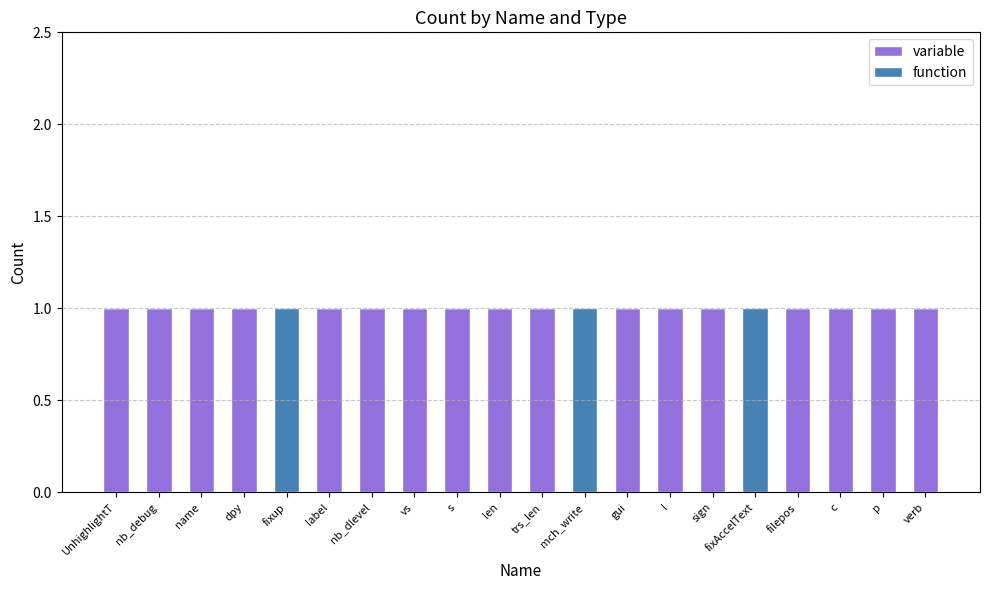

The variable series shows 2 at label. True or false?

False